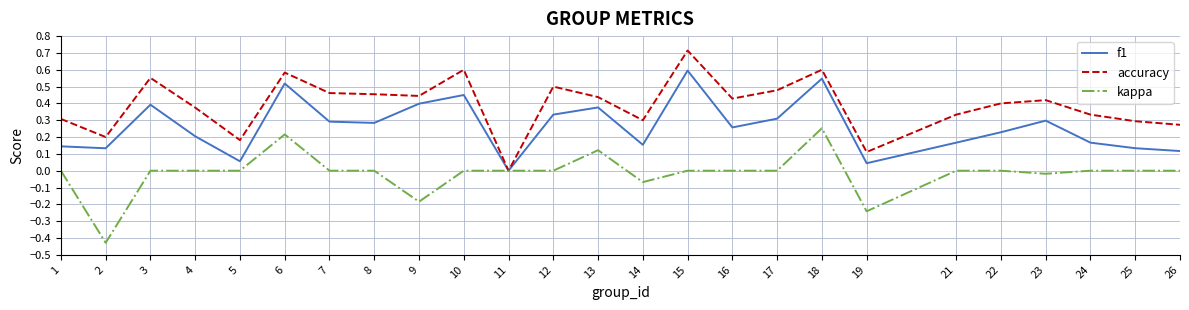

Is it true that f1 equals 0.1 at 19?

False